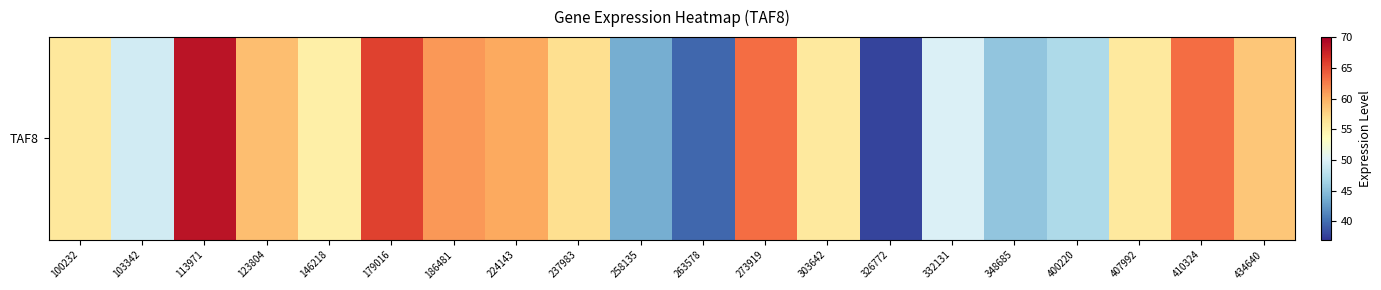

At which label is the value closest to 53?

146218